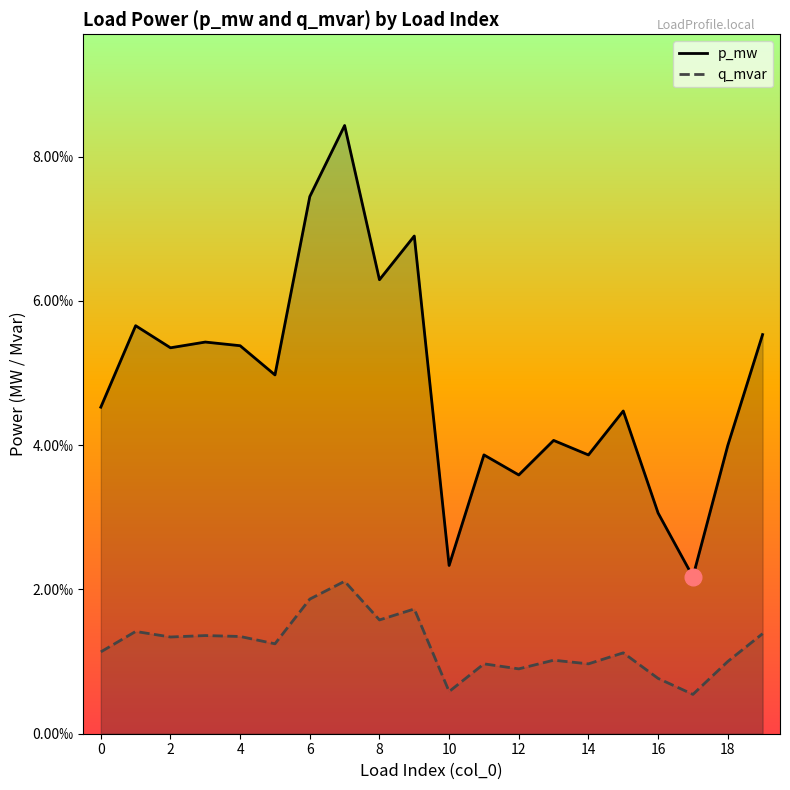

The value of q_mvar at 17 is 0.0. True or false?

False